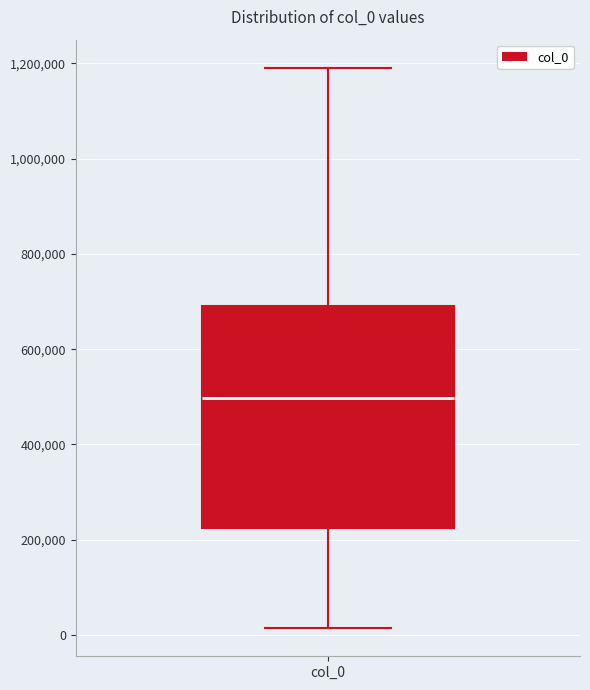

Where does the upper whisker of the box for col_0 end on the y-axis? The values are not printed on the chart, so give them approximately, as read against the axis.

1200000